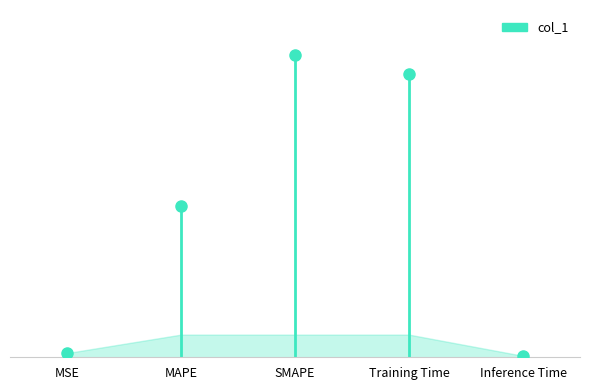

What position from the right is Training Time?

2